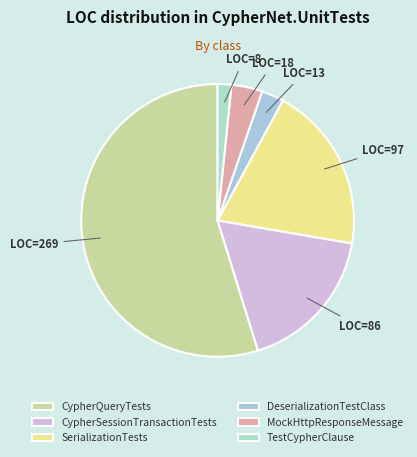

What percentage is the CypherQueryTests slice, to the nearest percent?

55%